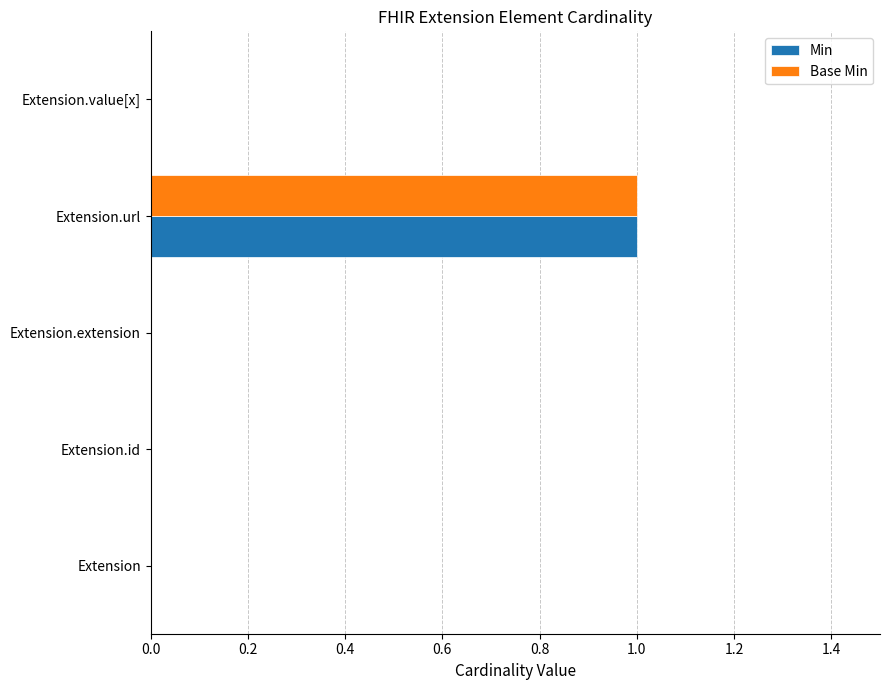

What are all the series names shown in the legend?

Min, Base Min